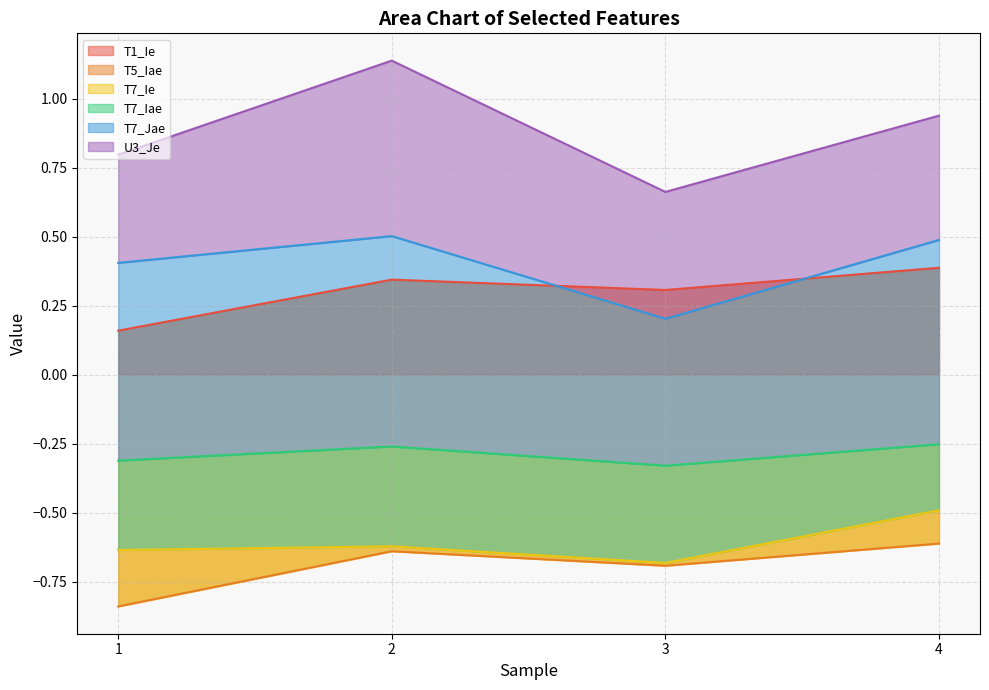

What is the maximum value for T1_Ie?

0.4